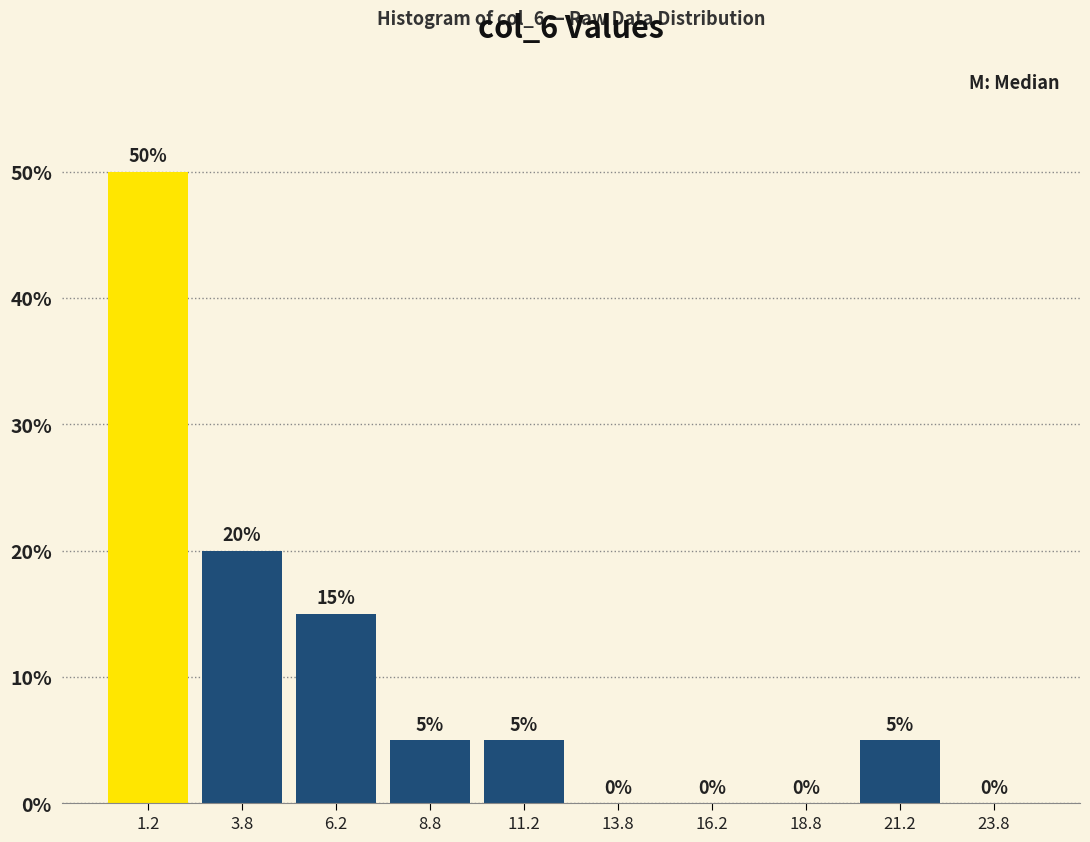

Reading left to right, list every bar in this chart as the range it spans on the x-axis followed by its height.

0.0 to 2.5: 50
2.5 to 5.0: 20
5.0 to 7.5: 15
7.5 to 10.0: 5
10.0 to 12.5: 5
12.5 to 15.0: 0
15.0 to 17.5: 0
17.5 to 20.0: 0
20.0 to 22.5: 5
22.5 to 25.0: 0